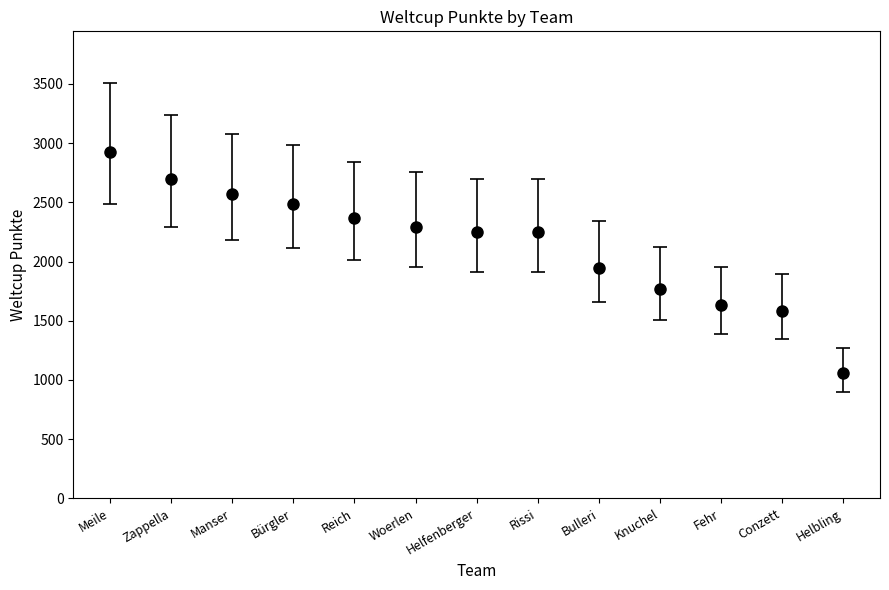

How many data points does each series have?

13